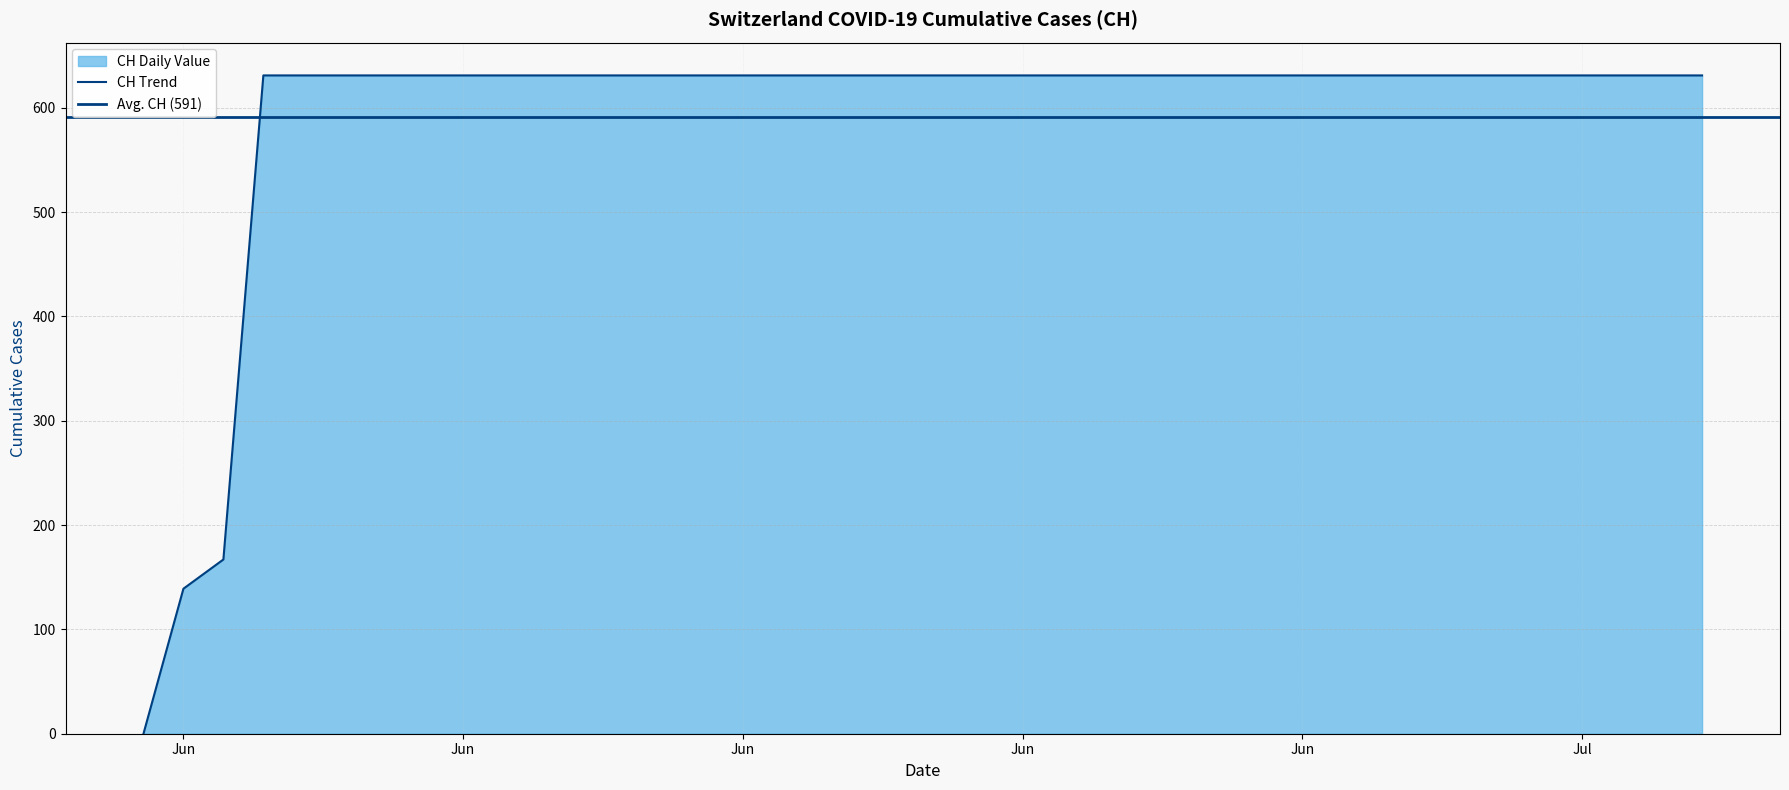

True or false: the data shows 1107 at 2020-06-16.

False